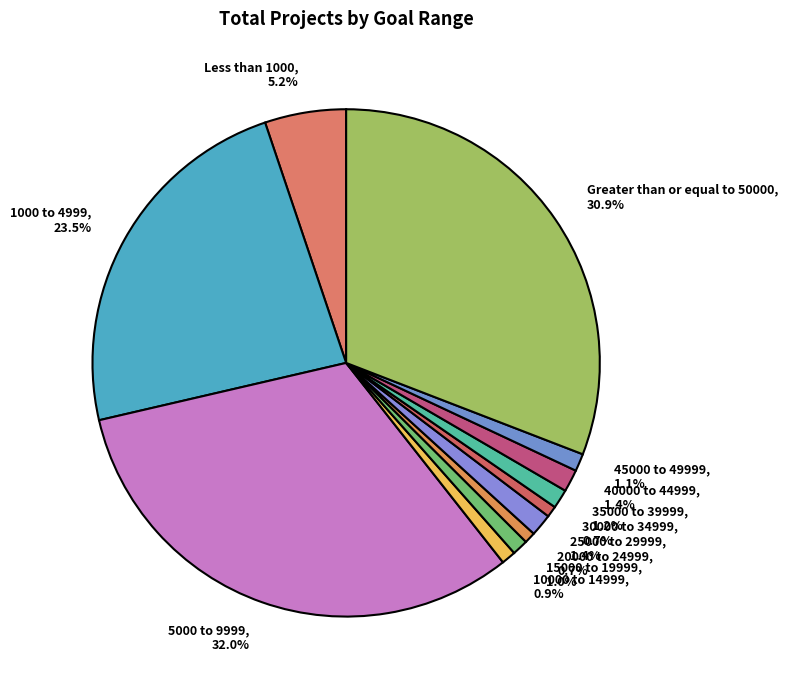

To the nearest percent, what is the difference between the 25000 to 29999 and 20000 to 24999 slice percentages?

1%